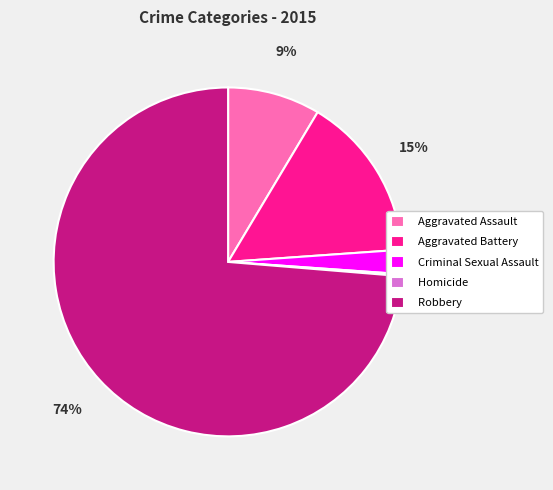

True or false: Aggravated Battery accounts for 22% of the total.

False